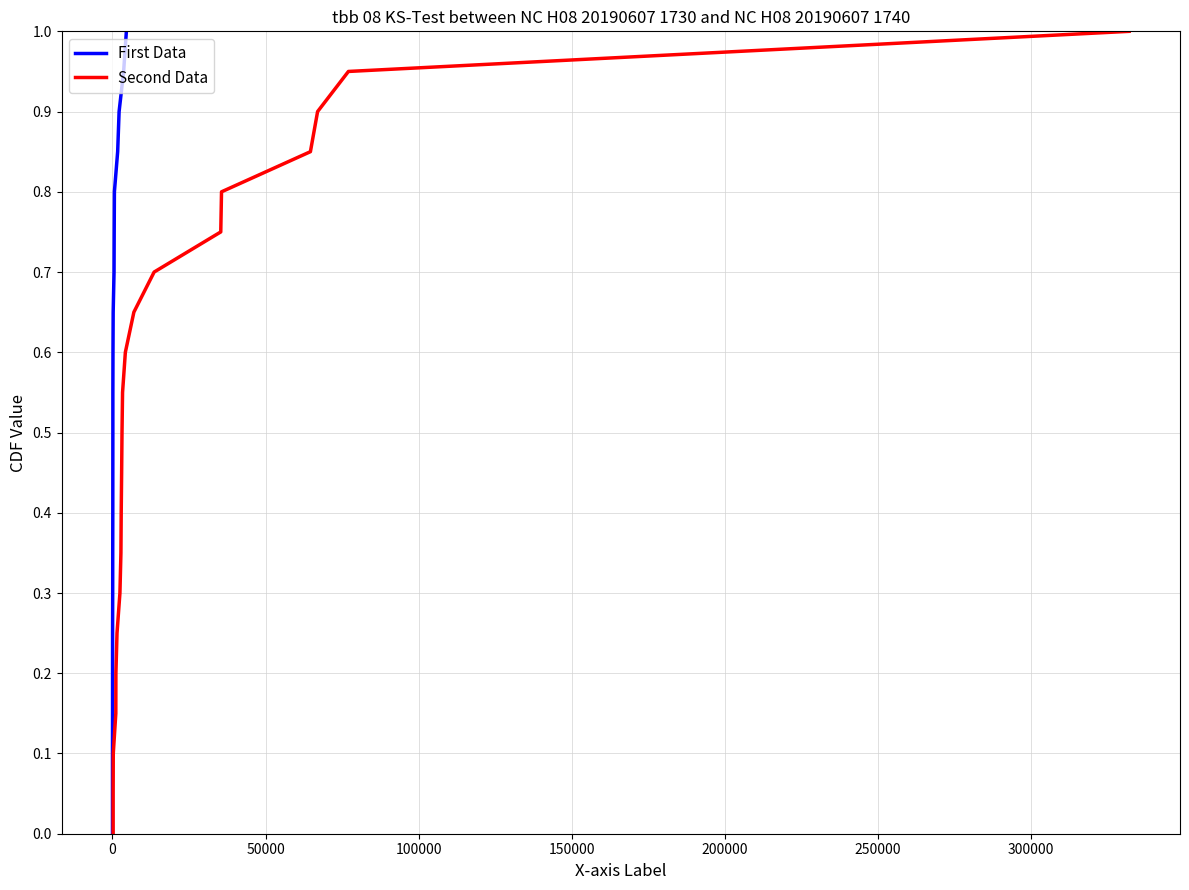

True or false: First Data has a value of 0.7 at 10.

False